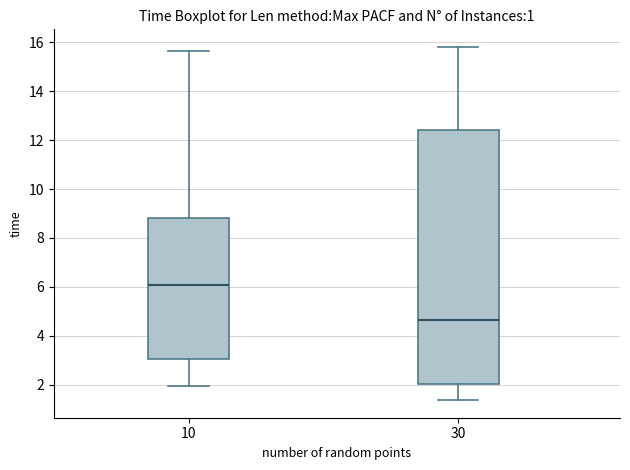

Which box is the tallest, from its lower edge to its upper edge?

30